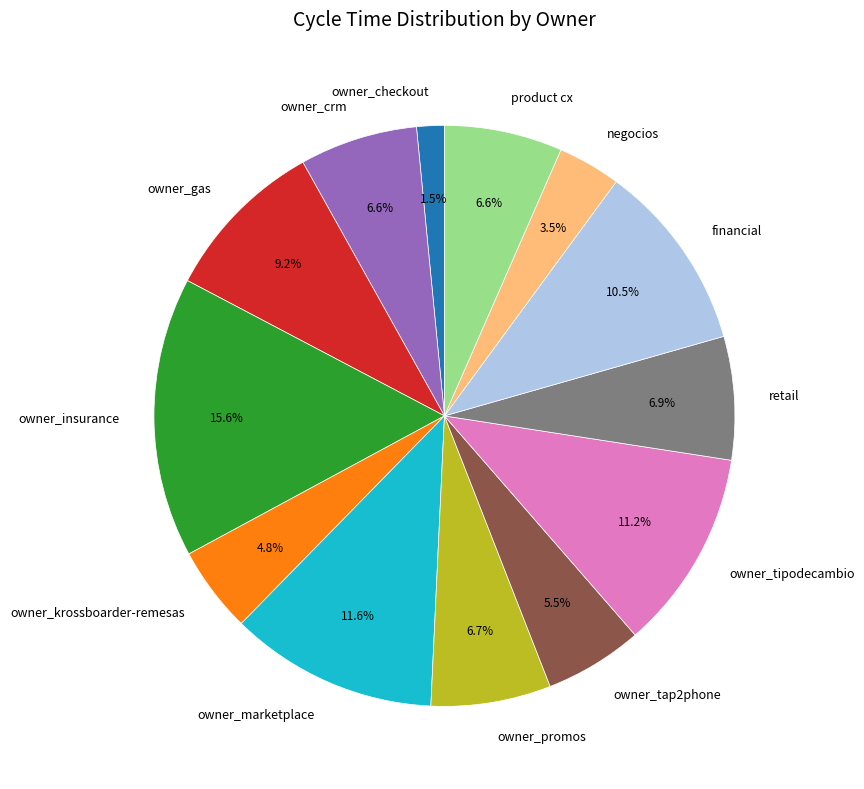

The owner_marketplace slice represents 1% of the pie. True or false?

False